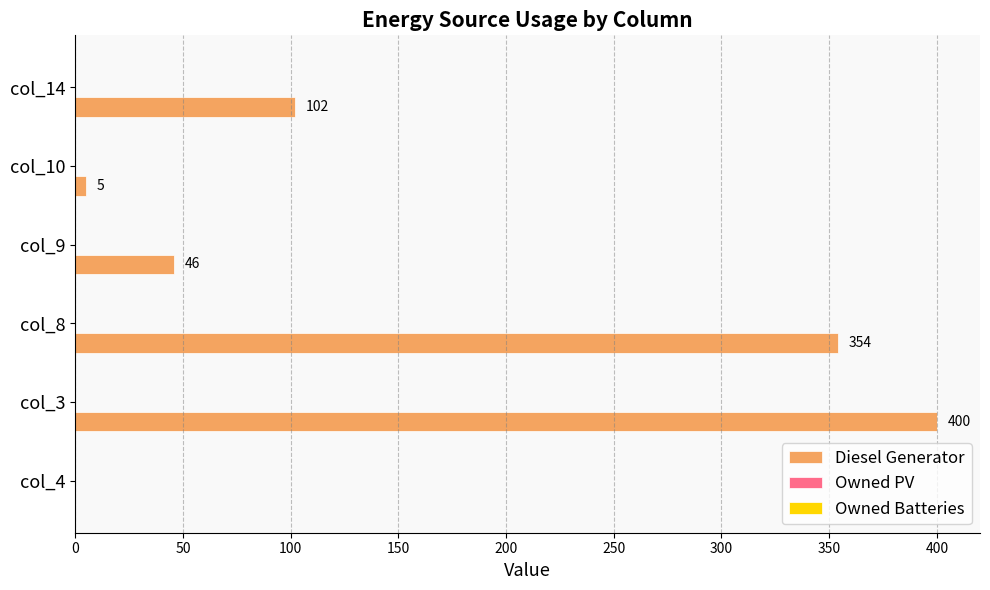

Are the bars horizontal?

Yes